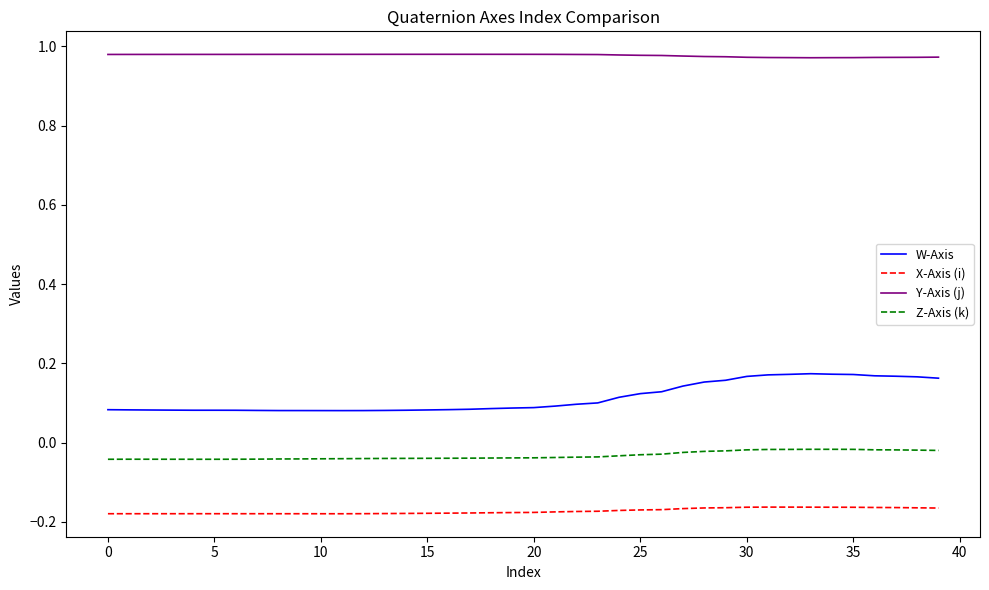

Which series has the largest total across all categories?

Y-Axis (j)